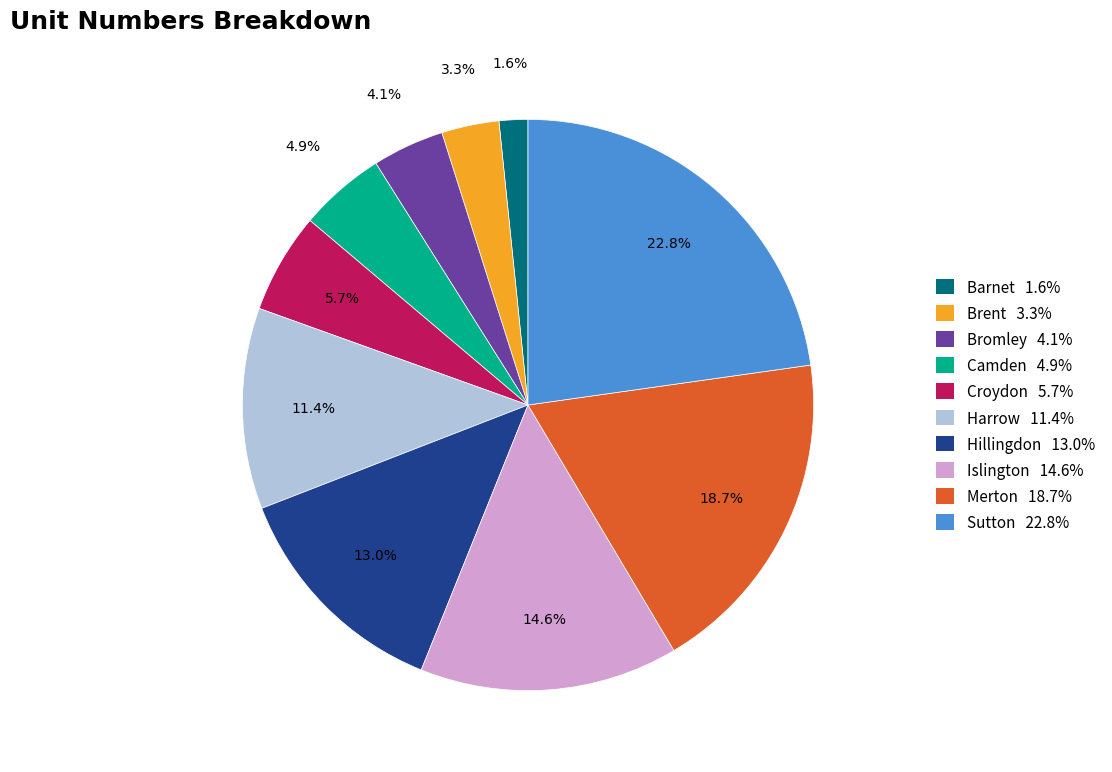

Is the sum of Sutton and Harrow greater than half?

No